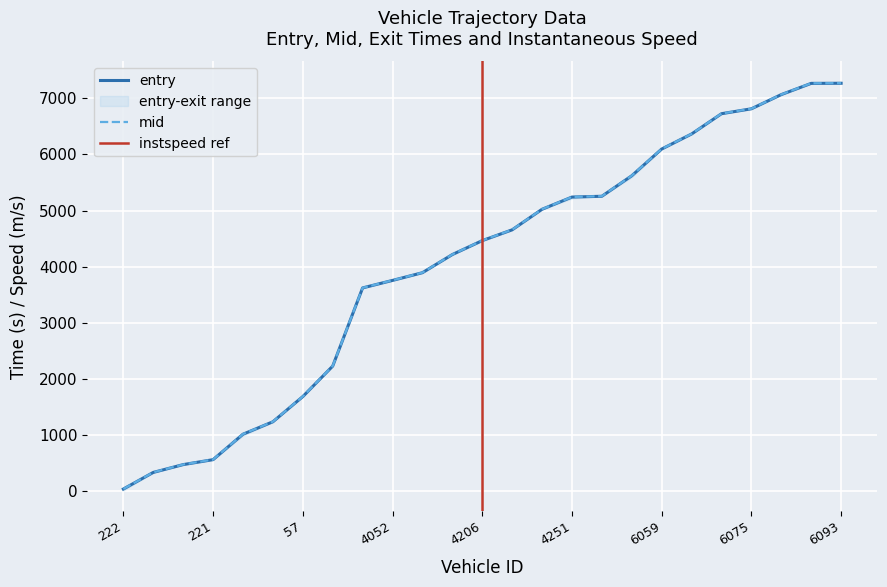

What is the sum of all mid values?

100947.0